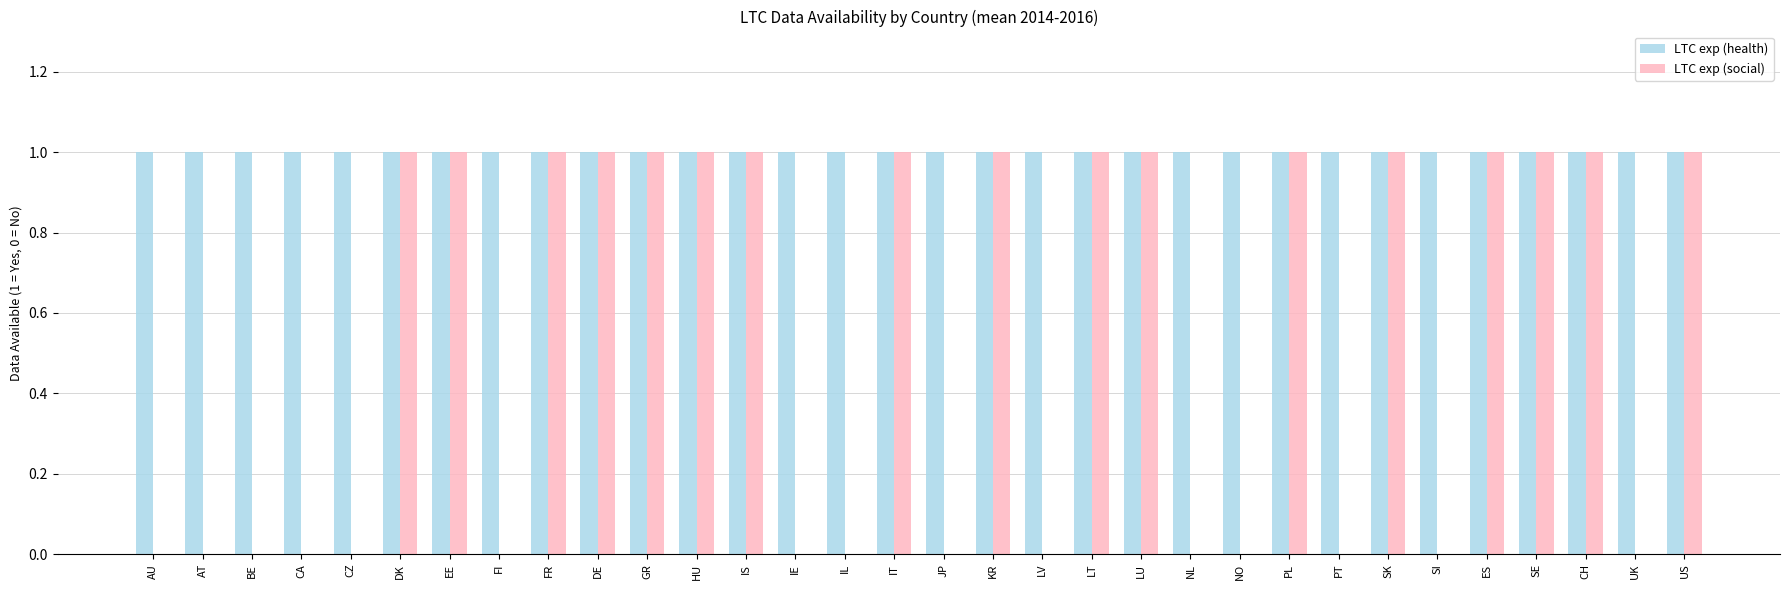

Which series changed the most between LV and LT?

LTC exp (social)